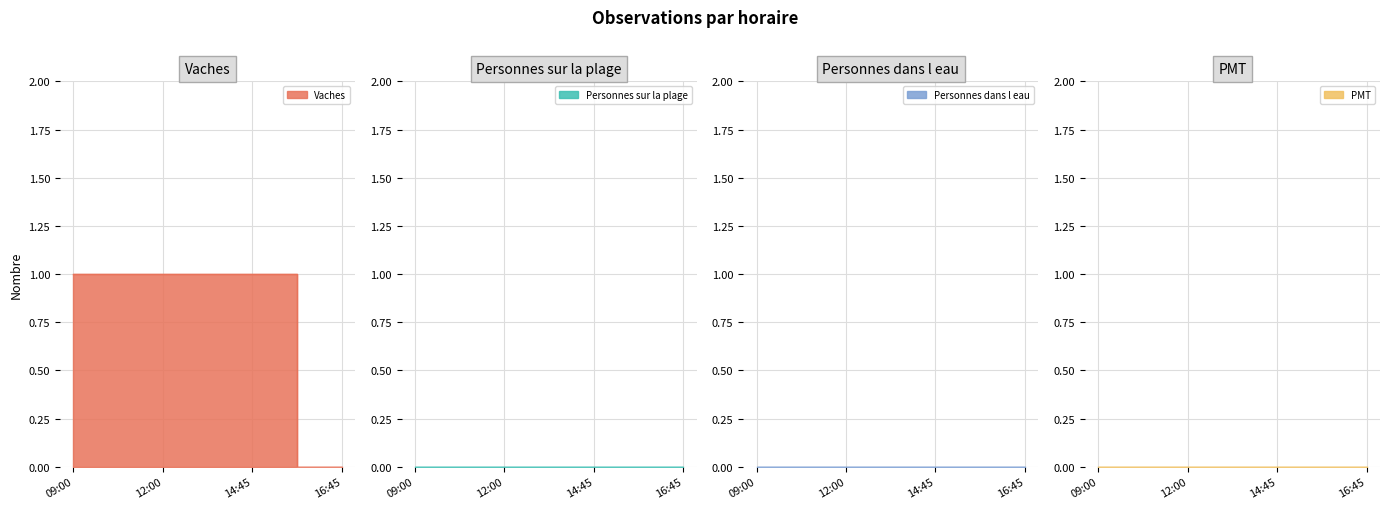

True or false: Vaches and Personnes sur la plage intersect in this chart.

False